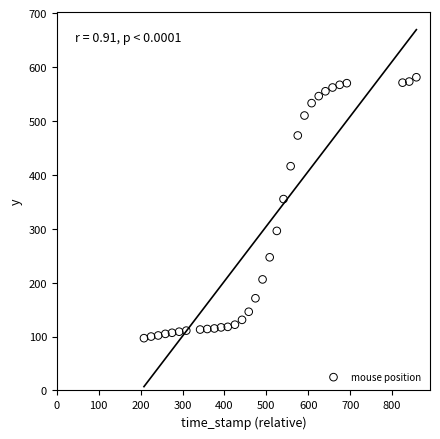

What is the range of X values (max minus min)?

650